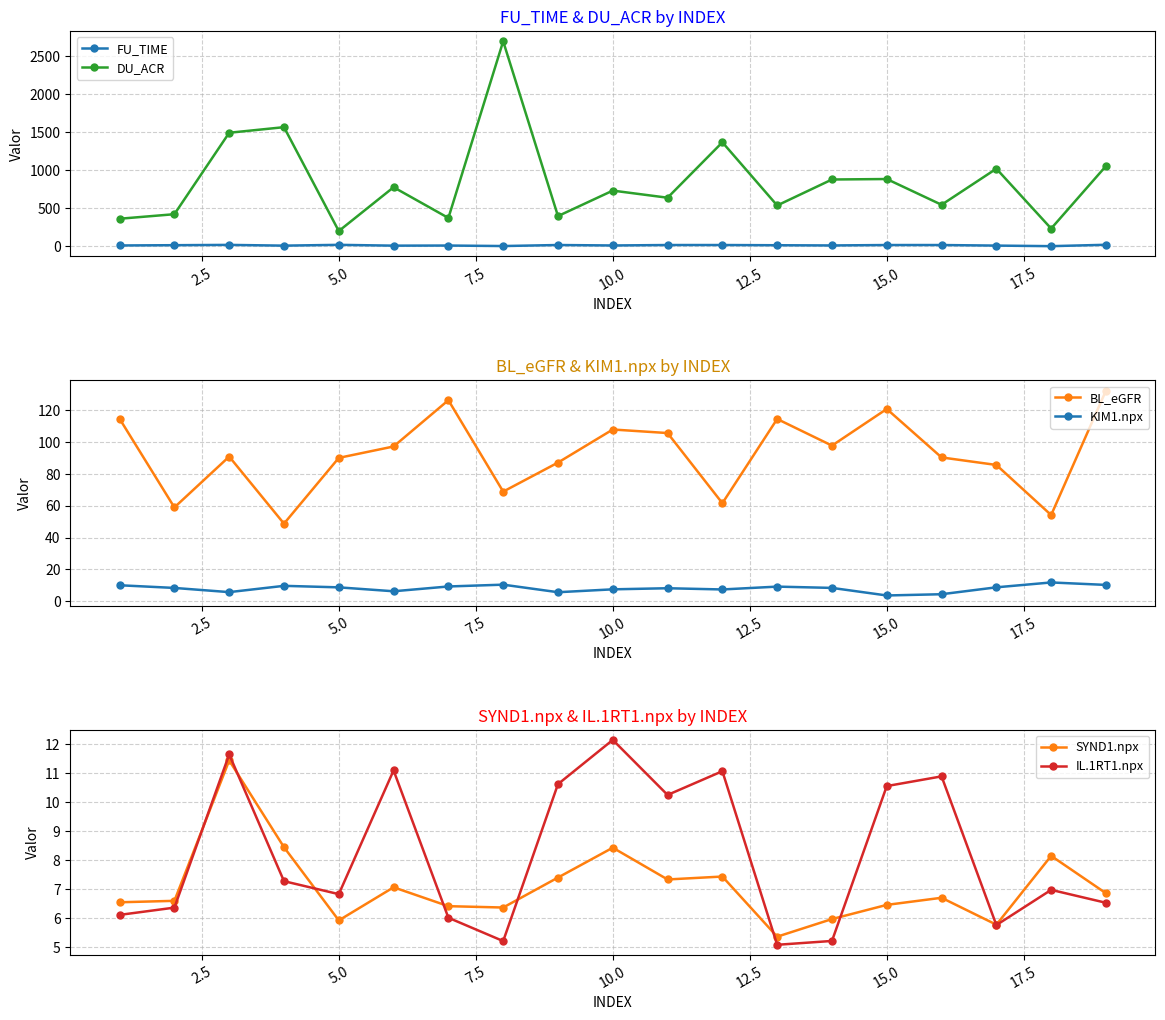

What are all the series names shown in the legend?

FU_TIME, DU_ACR, BL_eGFR, KIM1.npx, SYND1.npx, IL.1RT1.npx